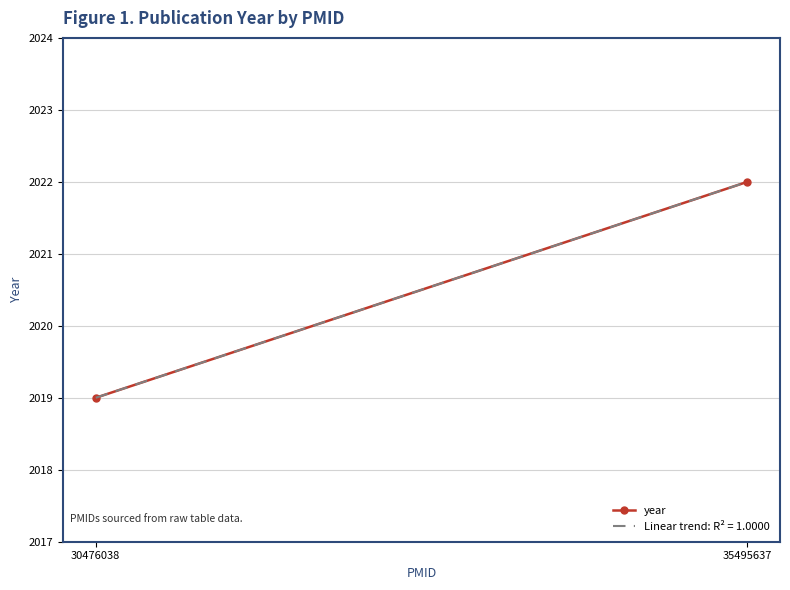

Which has a higher value, 30476038 or 35495637?

35495637